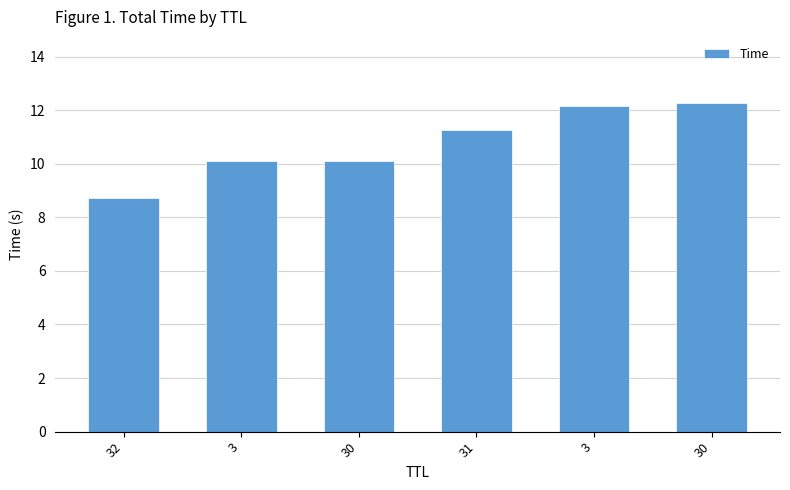

What is the label of the 2nd bar from the left?

3